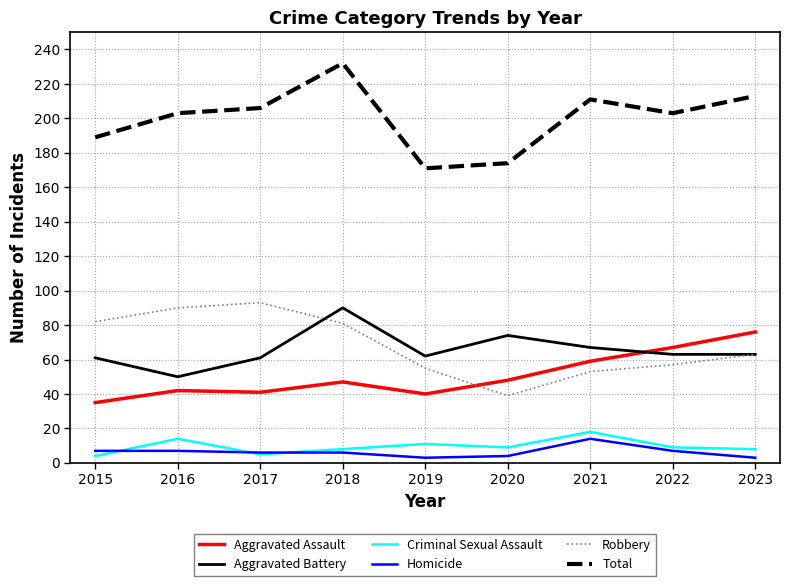

How many lines are shown in the chart?

6